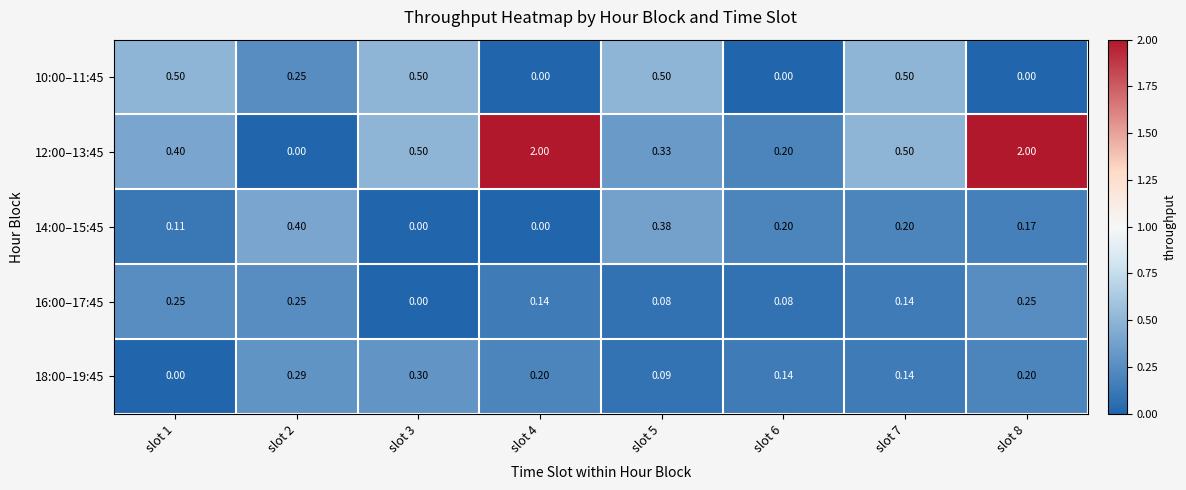

Count the number of data series in this chart.

5